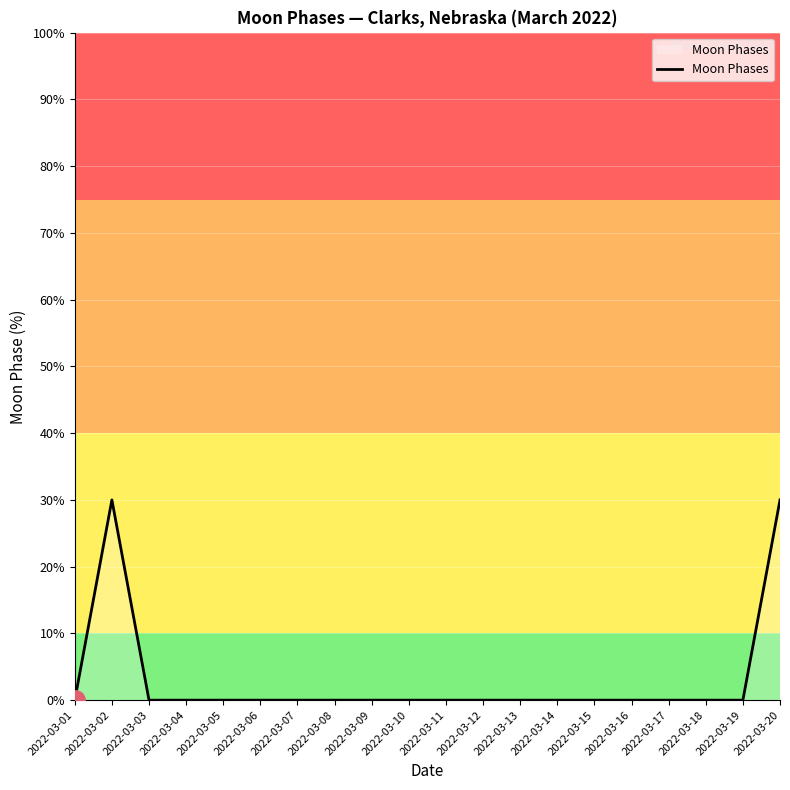

What is the sum of all values?

60